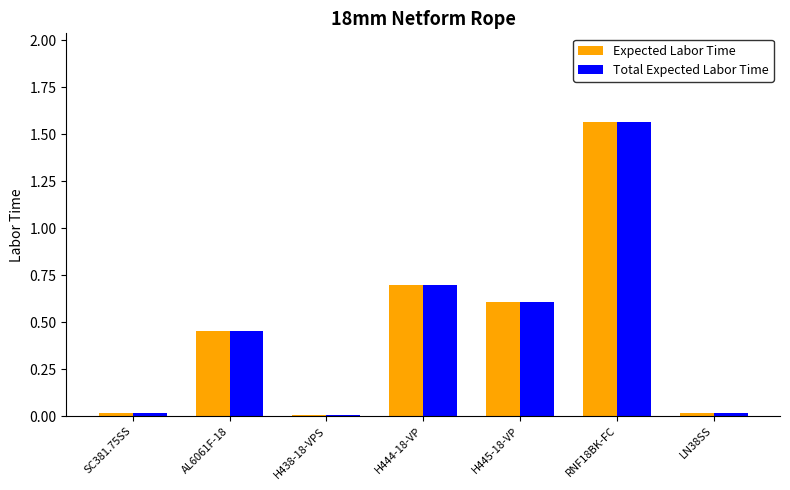

Is the value of Expected Labor Time at RNF18BK-FC greater than the value of Total Expected Labor Time at SC381.75SS?

Yes